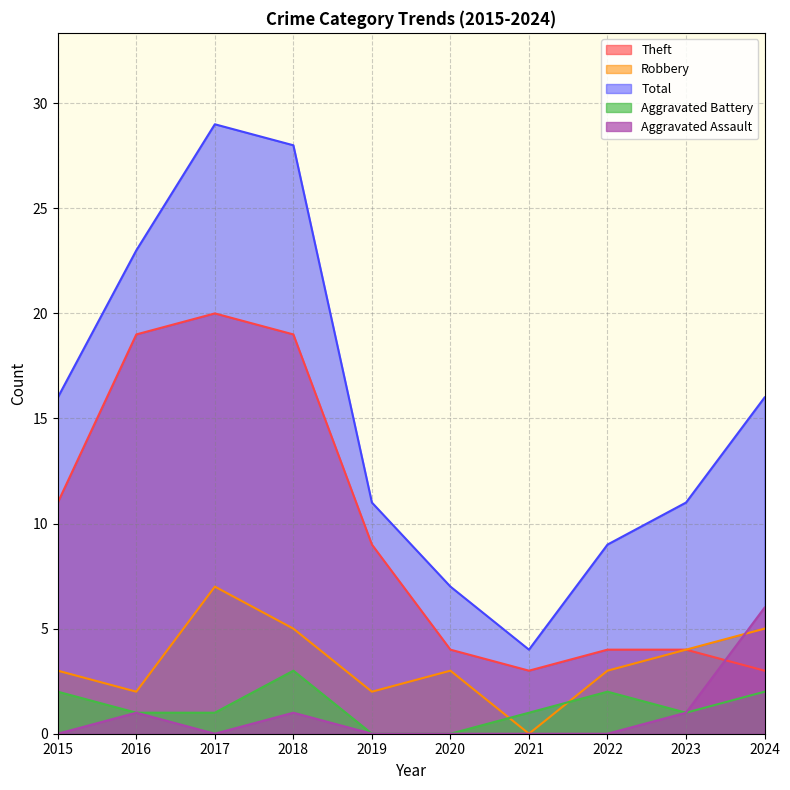

Where is the first local minimum for Robbery?

2016